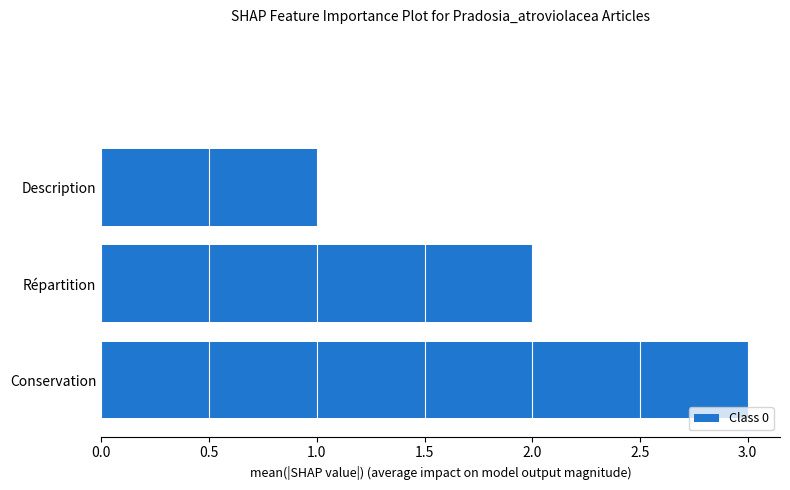

What is the greatest value displayed?

3